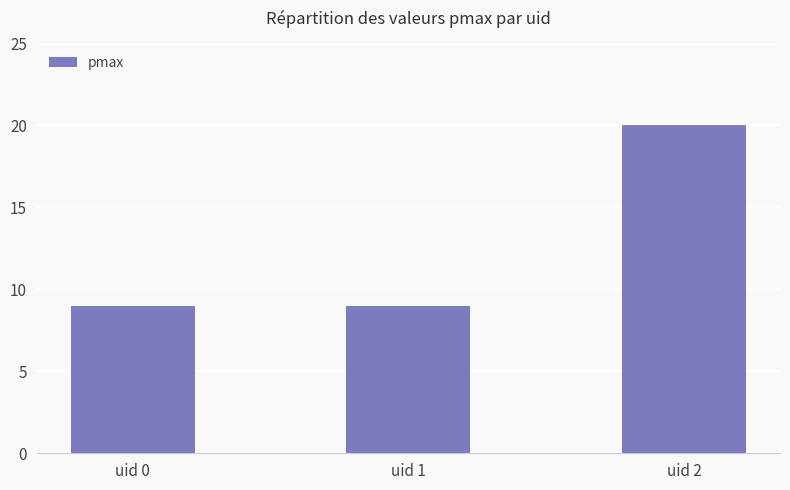

What is the smallest value displayed?

9